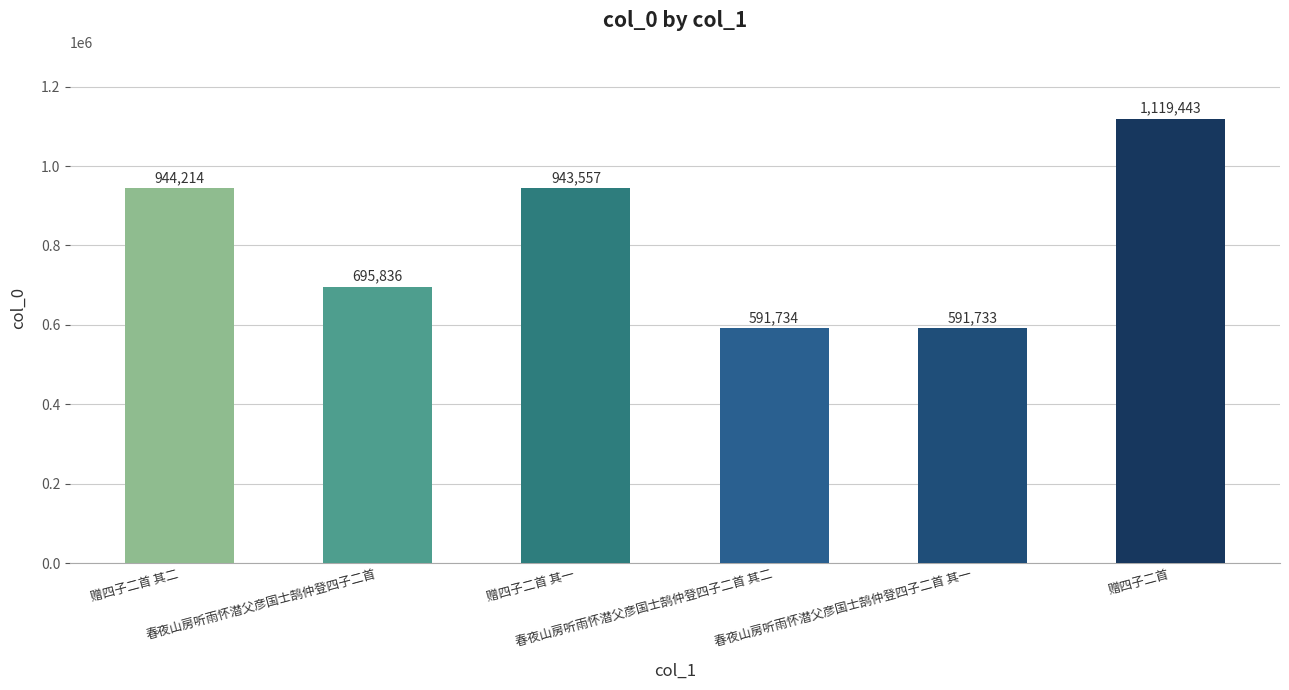

List the labels in order of value, largest first.

赠四子二首, 赠四子二首 其二, 赠四子二首 其一, 春夜山房听雨怀潜父彦国士鹄仲登四子二首, 春夜山房听雨怀潜父彦国士鹄仲登四子二首 其二, 春夜山房听雨怀潜父彦国士鹄仲登四子二首 其一